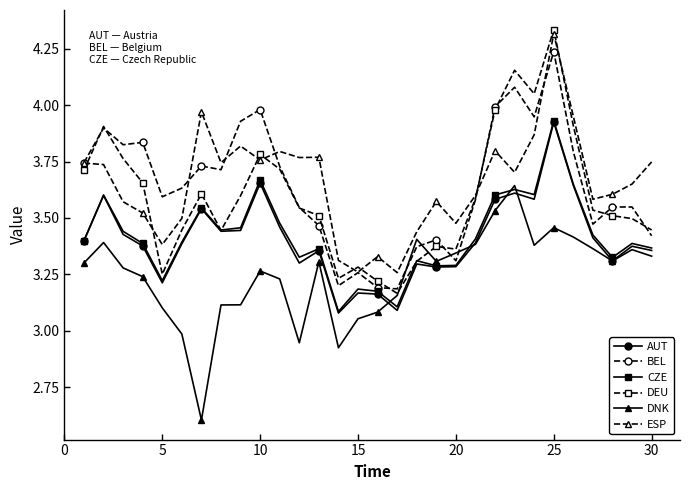

True or false: CZE has more than 0 interior local peaks.

True